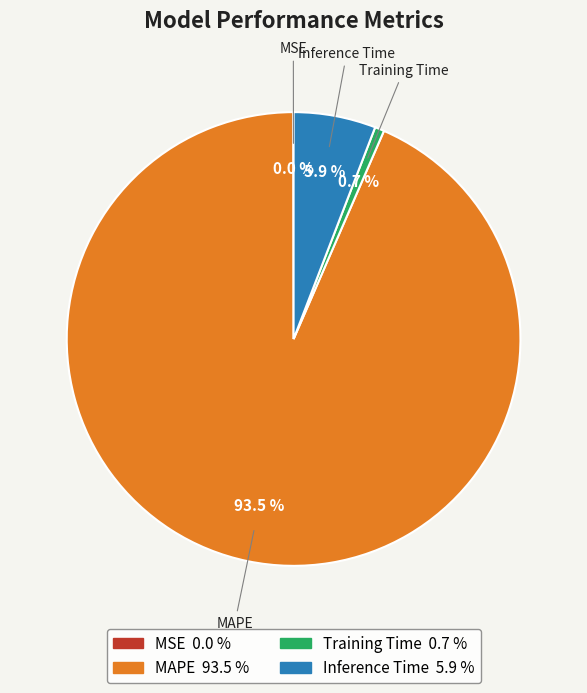

What percentage is NOT represented by Training Time?

99.3%